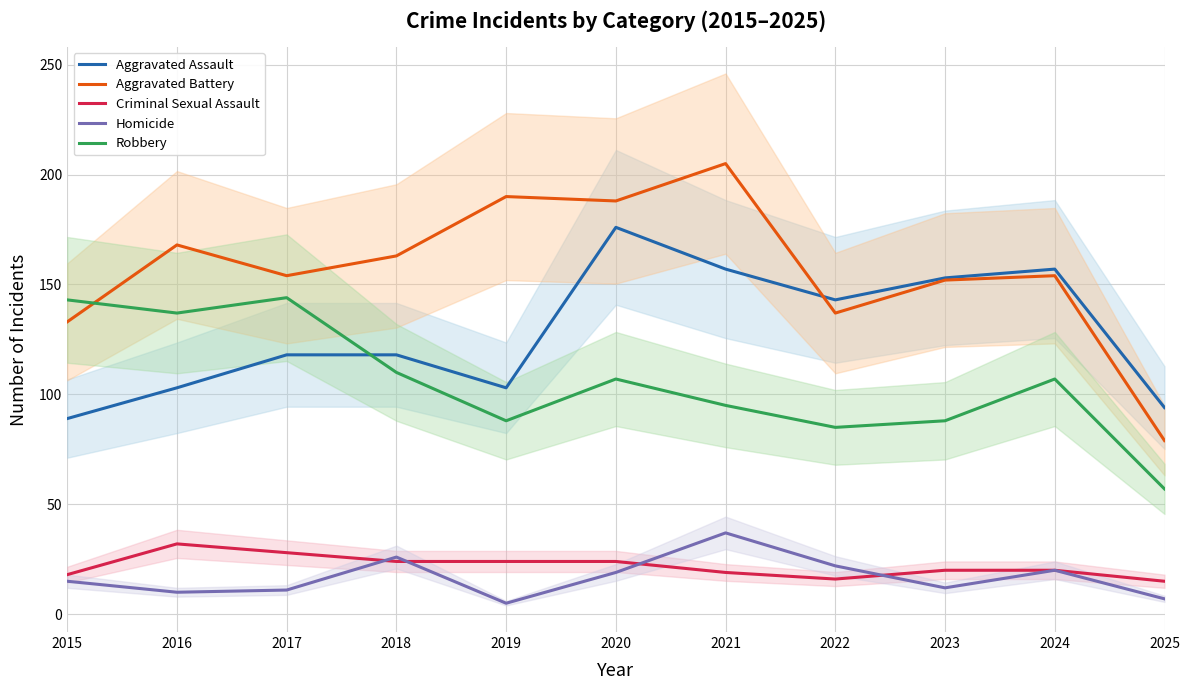

True or false: Aggravated Battery has a value of 239 at 2016.

False